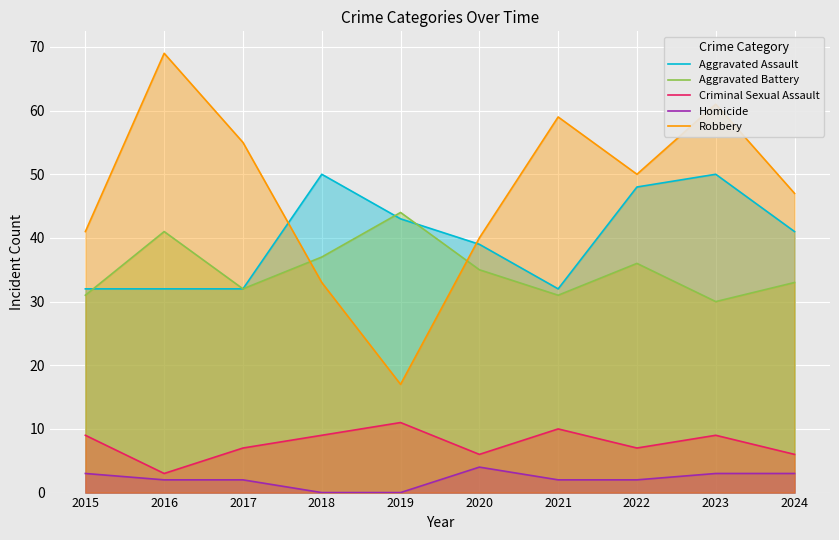

What is the total value across all series at 2024?

130